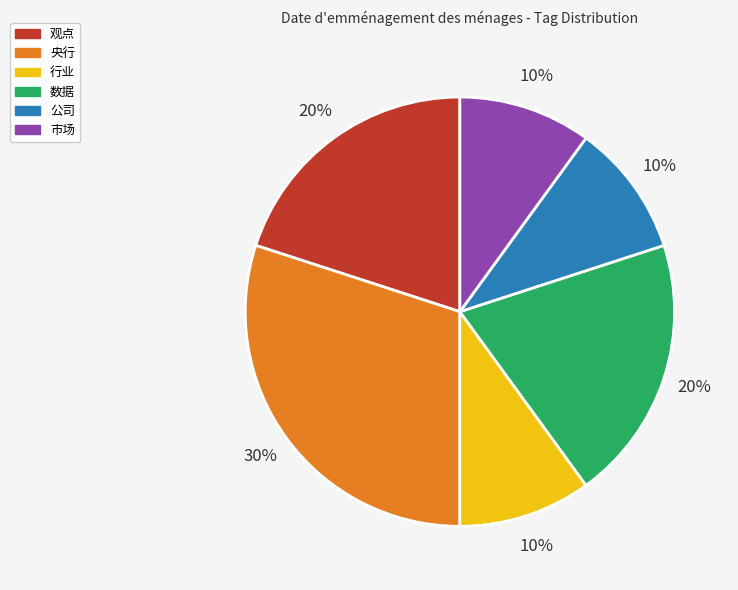

Which slice is the largest?

央行